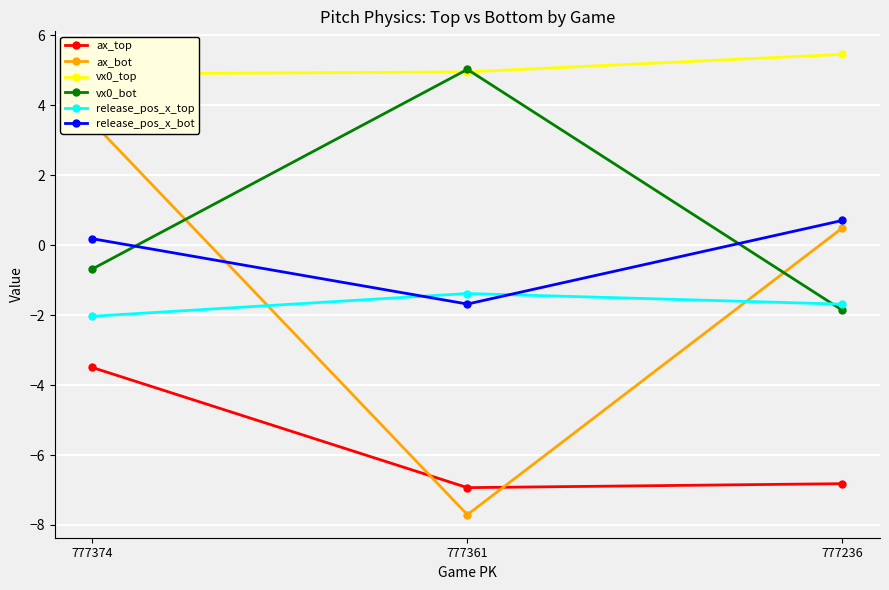

Reading left to right, transcribe all the data shown in this chart.

ax_top: -3.5	-6.9	-6.8
ax_bot: 3.5	-7.7	0.5
vx0_top: 4.9	5.0	5.5
vx0_bot: -0.7	5.0	-1.9
release_pos_x_top: -2.0	-1.4	-1.7
release_pos_x_bot: 0.2	-1.7	0.7